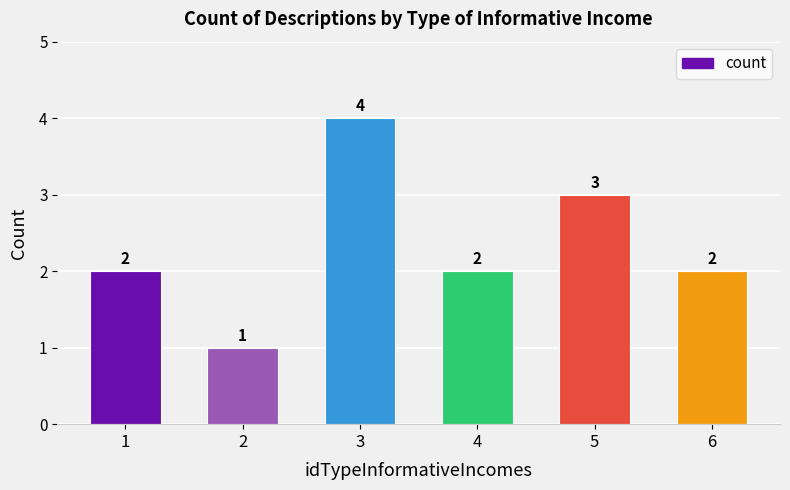

What is the value of the 6th bar from the left?

2